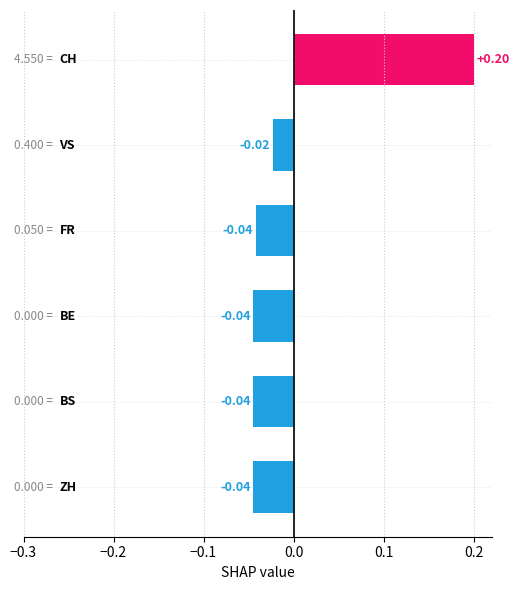

Does the chart contain stacked bars?

No